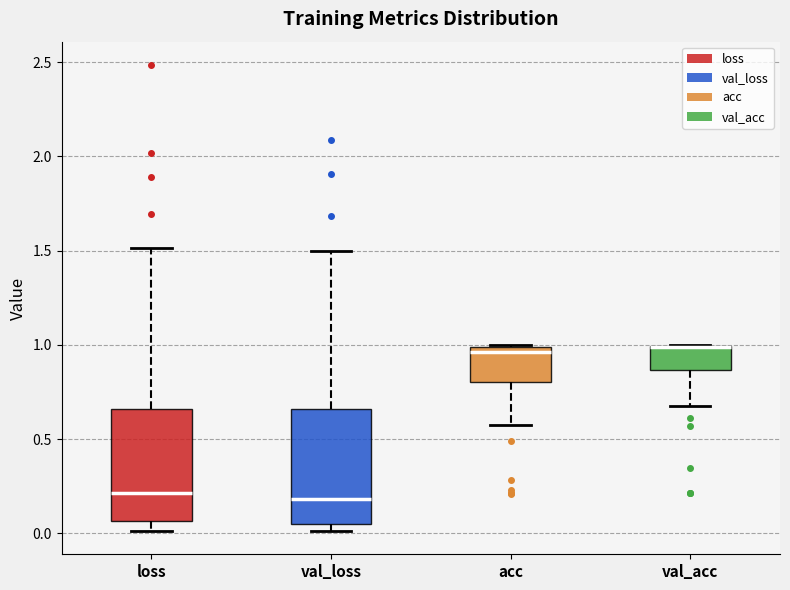

Reading left to right, transcribe this box plot: for each box, give where its median line is, the range the box spans, and where its two whiskers end, as read against the y-axis. The values are not printed on the chart, so give them approximately, as read against the axis.

loss: median 0.20, box 0.05 to 0.65, whiskers 0.00 to 1.50
val_loss: median 0.20, box 0.05 to 0.65, whiskers 0.00 to 1.50
acc: median 0.95, box 0.80 to 1.00, whiskers 0.60 to 1.00
val_acc: median 1.00 (drawn on the box's upper edge), box 0.85 to 1.00, whiskers 0.70 to 1.00